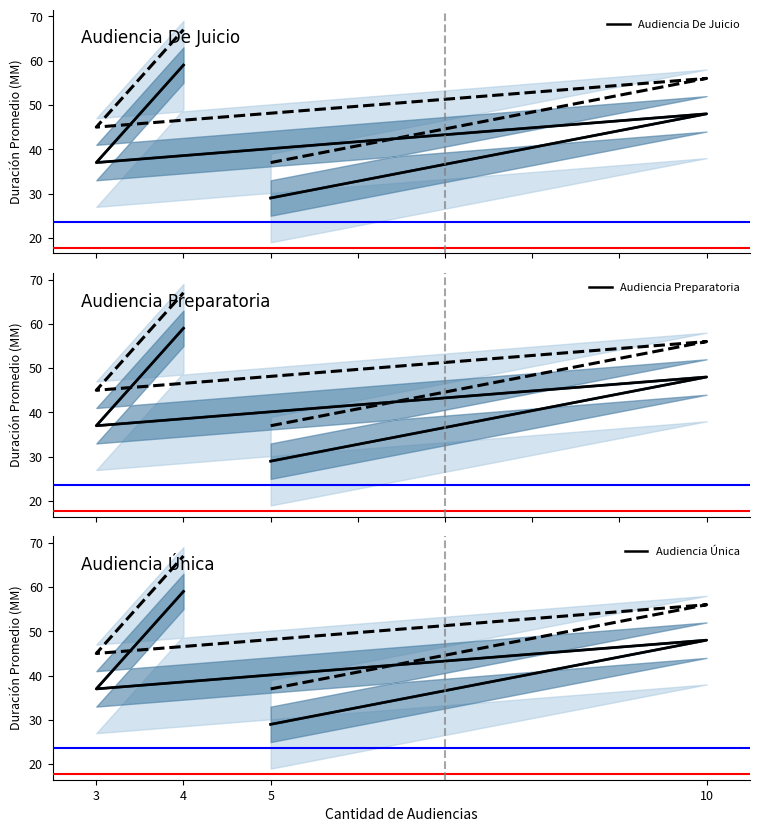

At which category does Audiencia Única reach its first local peak?

10